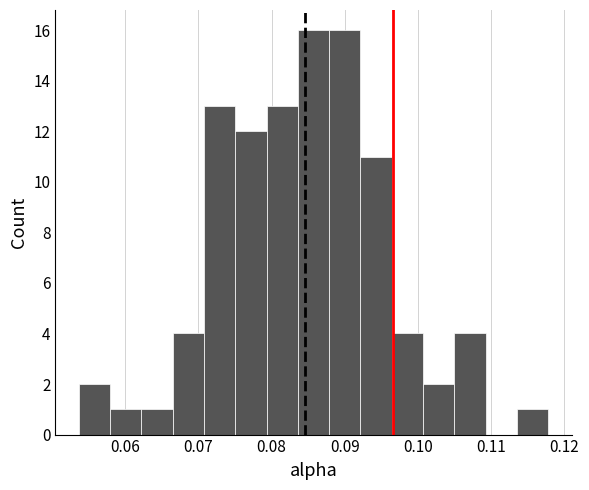

What is the height of the bar covering 0.054 to 0.058 on the x-axis? Neither the bar edges nor the heights are printed on the chart, so give them approximately, as read against the axes.

2